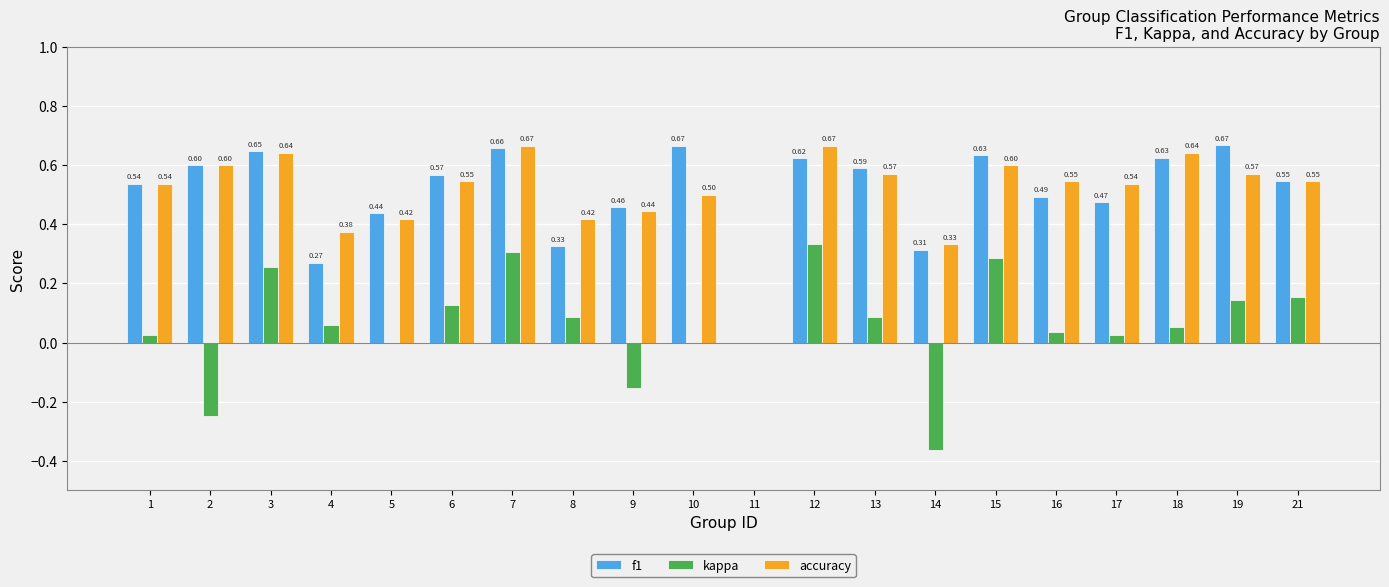

What is the sum of all kappa values?

1.2